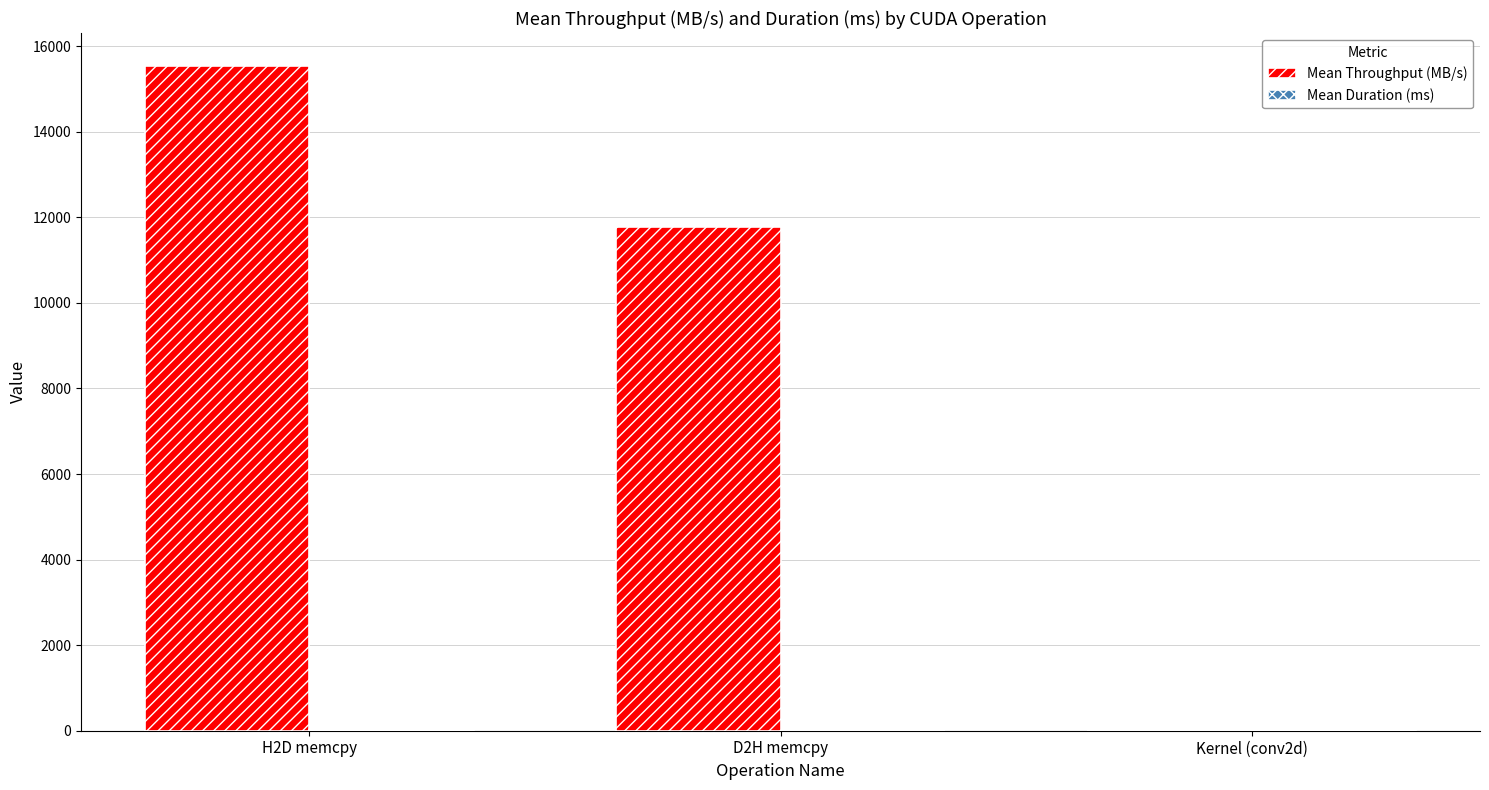

At which category is the sum across all series the highest?

H2D memcpy